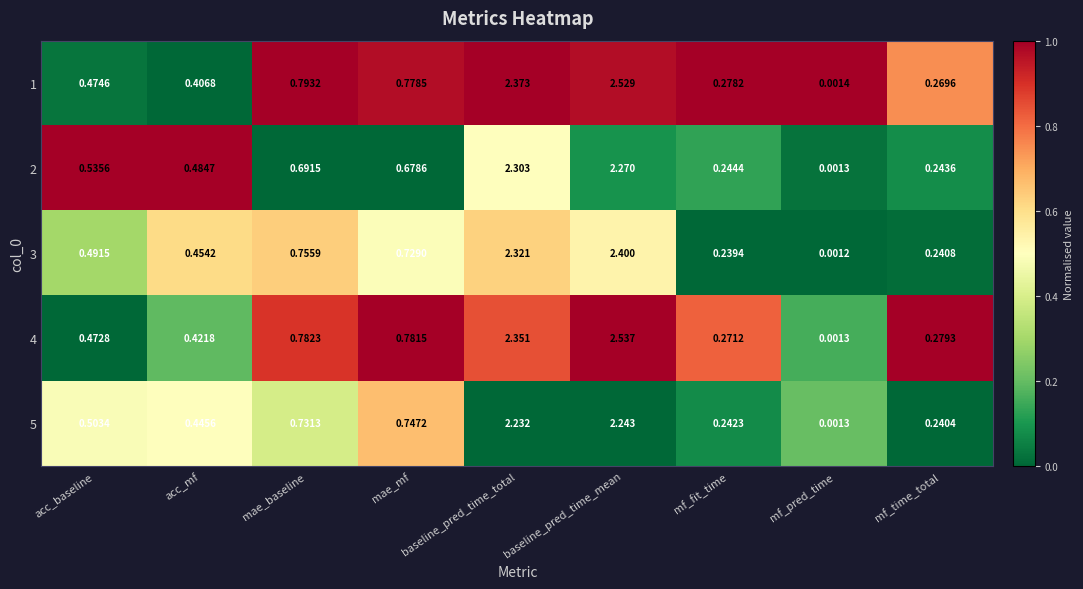

Which label corresponds to the largest value in the chart?

baseline_pred_time_mean